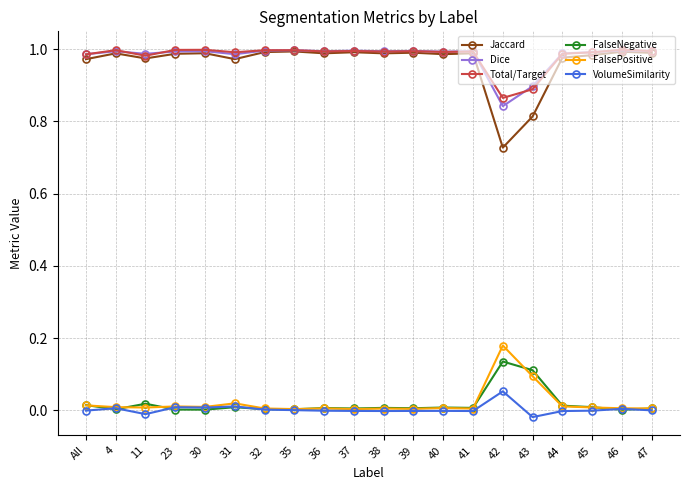

At 42, list the series in order from largest to smallest.

Total/Target, Dice, Jaccard, FalsePositive, FalseNegative, VolumeSimilarity